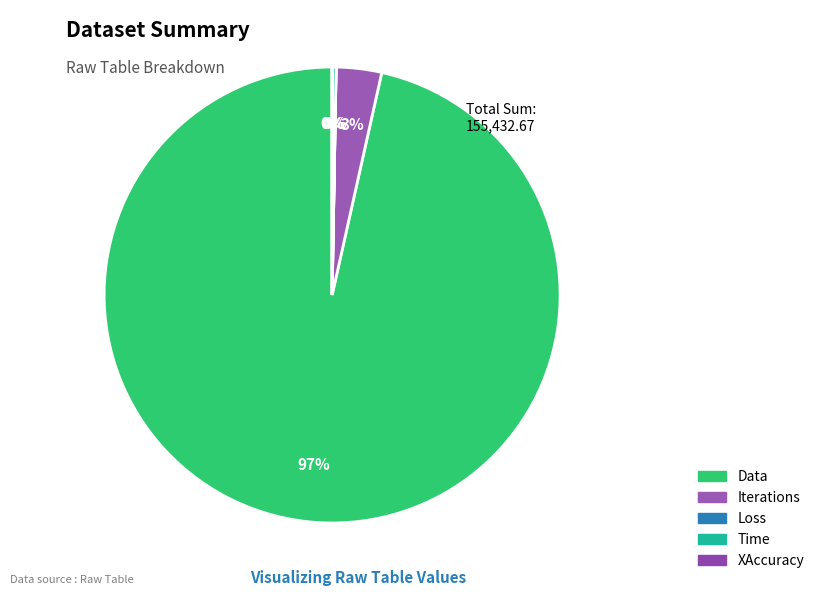

What is the smallest slice in the pie chart?

XAccuracy